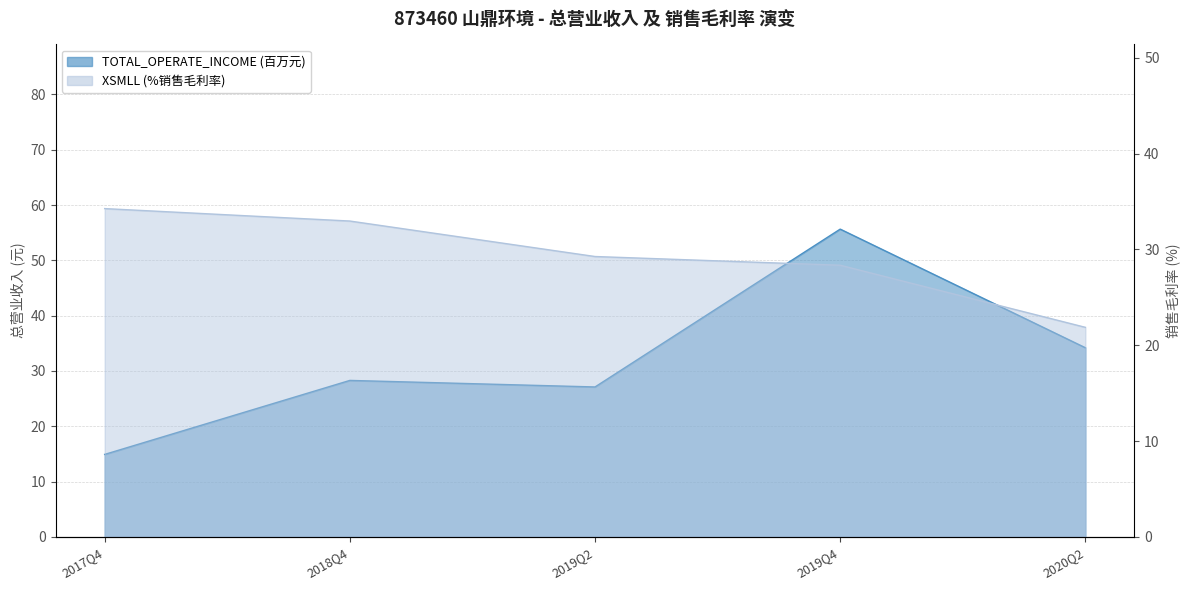

Is the value of XSMLL at 2018Q4 greater than the value of TOTAL_OPERATE_INCOME at 2019Q4?

No